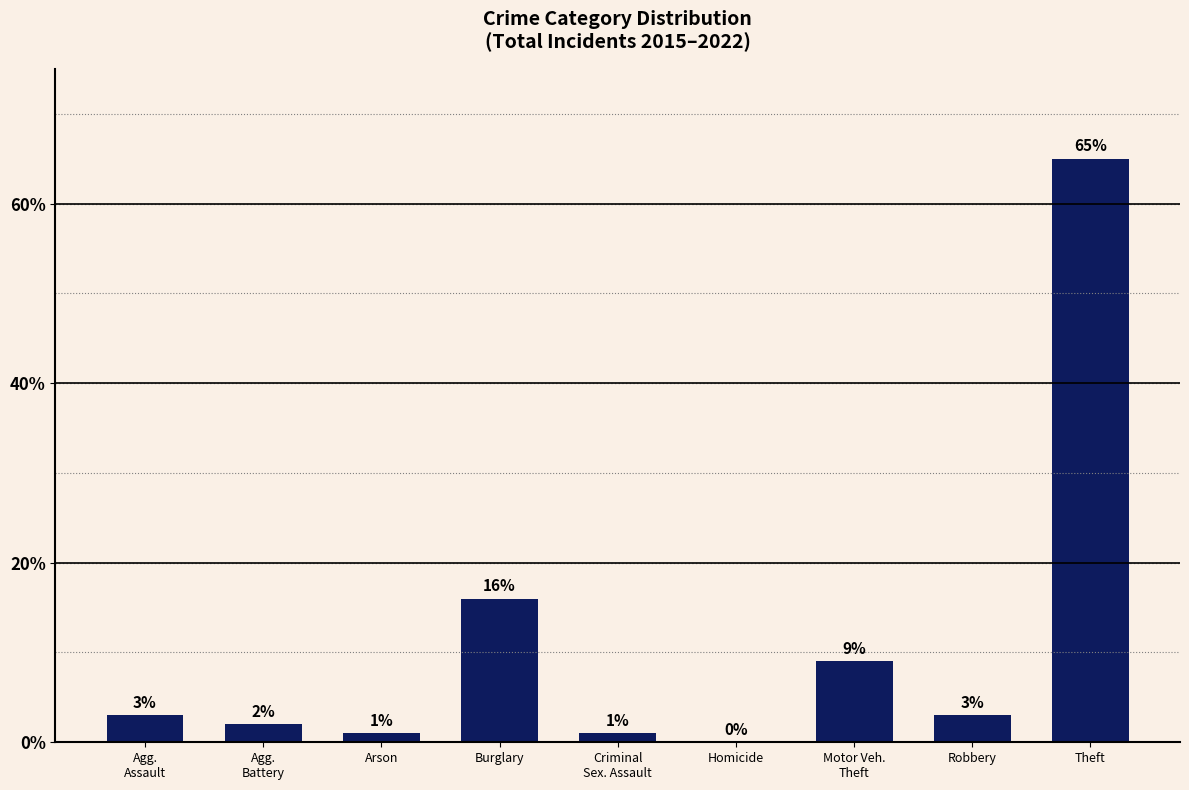

True or false: the data shows 38 at Homicide.

False